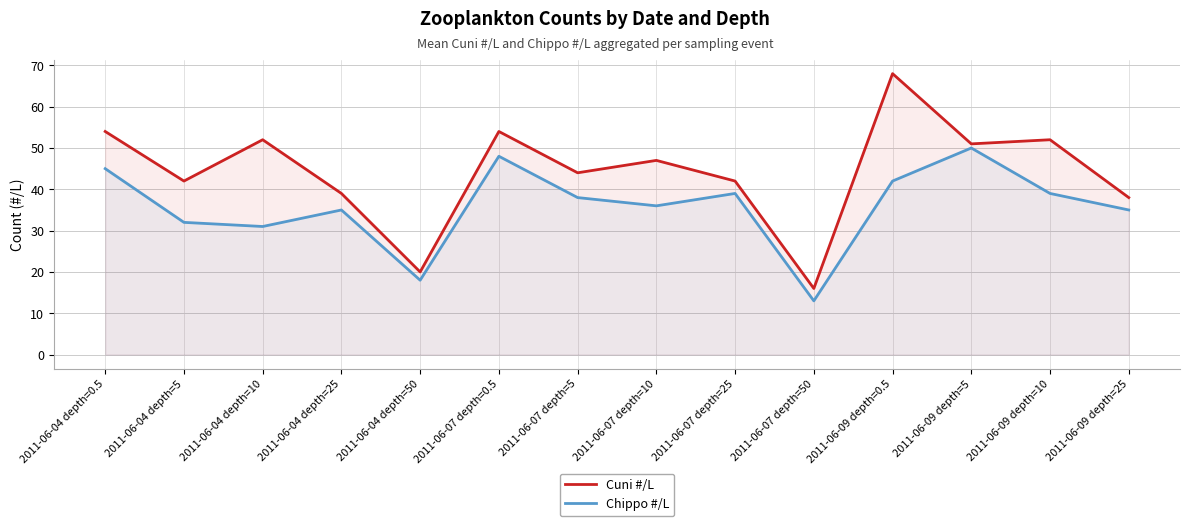

What position from the right is 2011-06-07 depth=0.5?

9